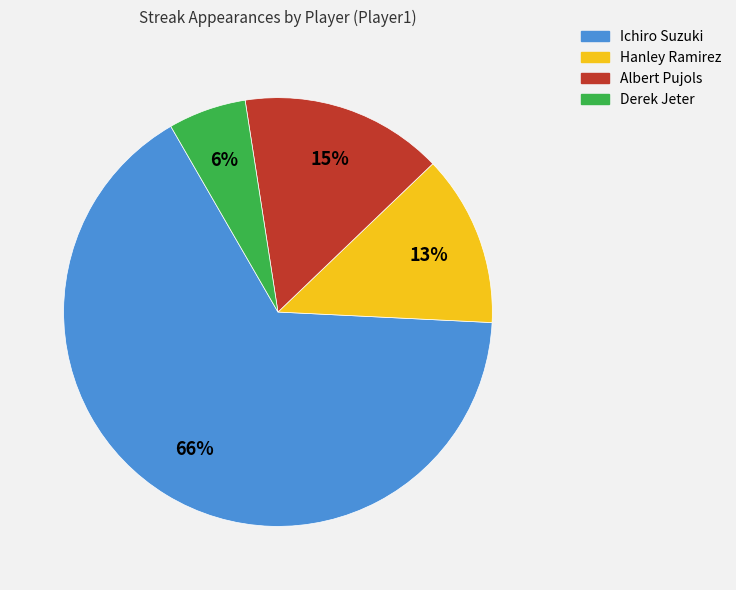

Which slice represents more than half of the pie?

Ichiro Suzuki